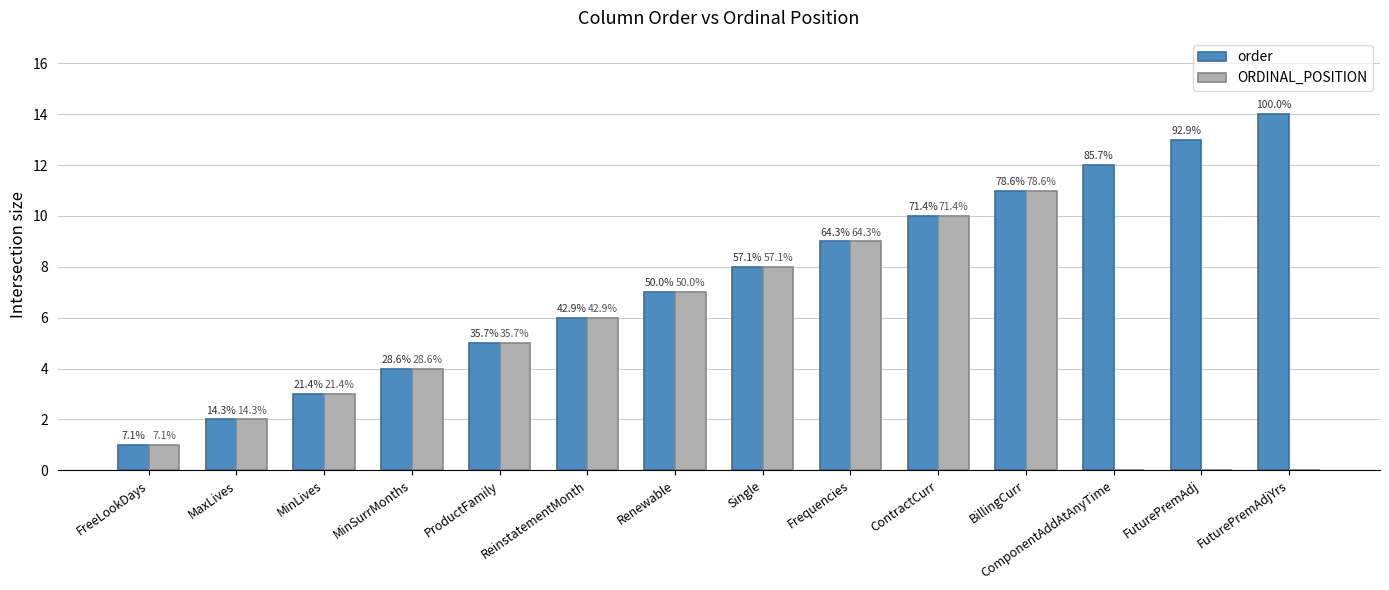

Between MinLives and BillingCurr, which series saw the biggest shift?

order